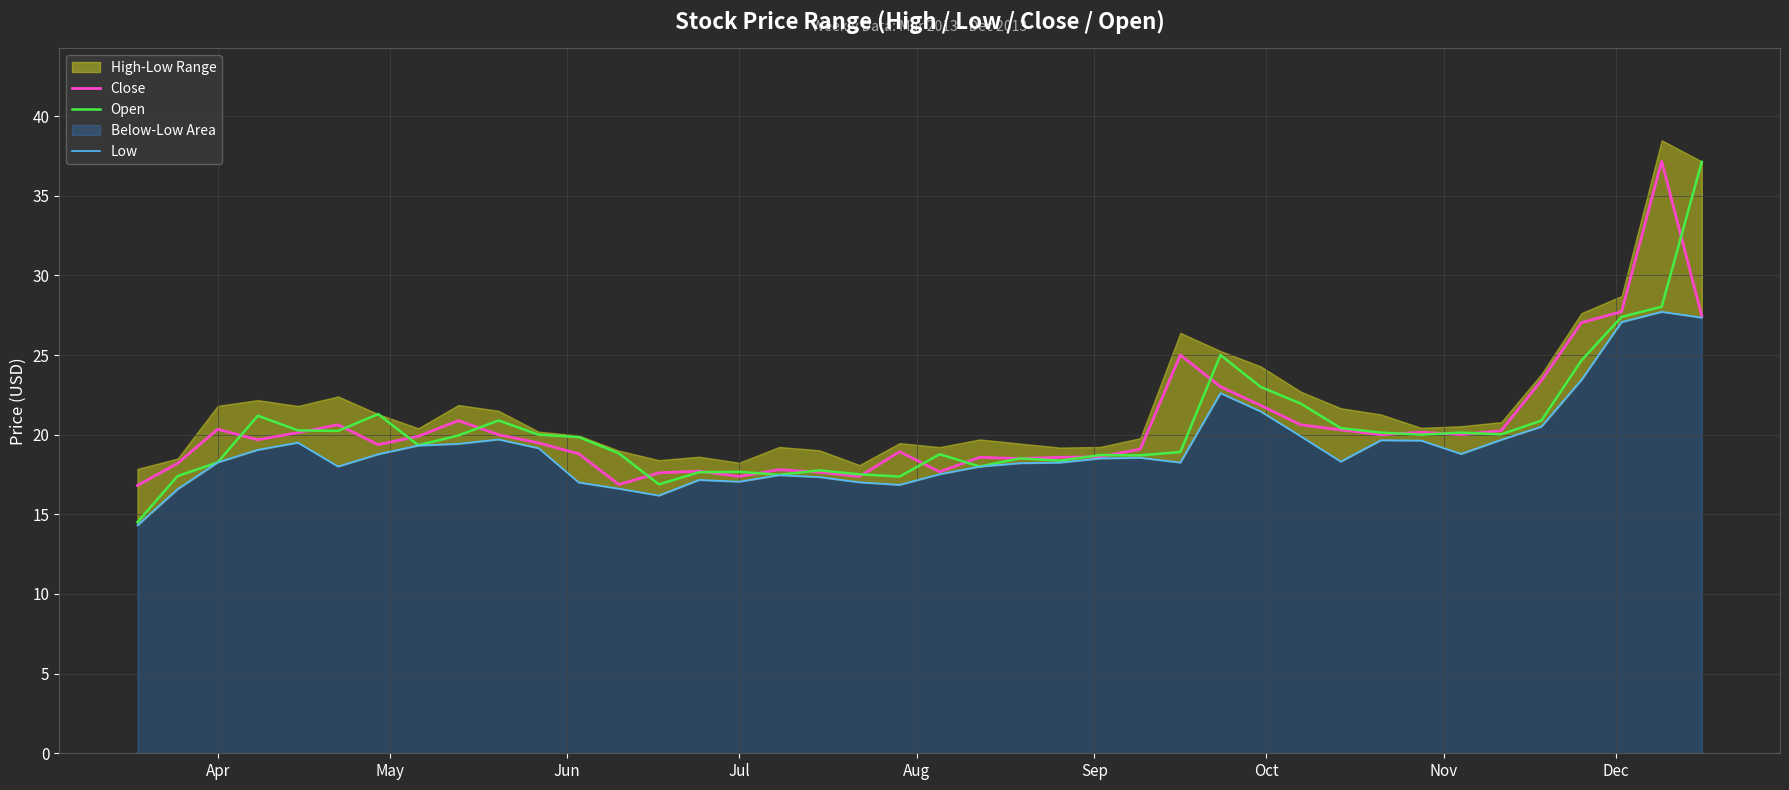

Reading left to right, transcribe all the data shown in this chart.

Close: 16.8	18.2	20.3	19.7	20.1	20.6	19.4	19.9	20.9	20.0	19.5	18.8	16.9	17.6	17.7	17.4	17.8	17.6	17.4	18.9	17.7	18.6	18.5	18.6	18.6	19.1	25.0	23.0	21.8	20.6	20.3	20.0	20.1	20.0	20.2	23.4	27.0	27.7	37.2	27.5
Open: 14.5	17.4	18.3	21.2	20.3	20.2	21.3	19.3	20.0	20.9	20.0	19.9	18.8	16.9	17.6	17.7	17.5	17.8	17.5	17.4	18.8	18.0	18.5	18.4	18.7	18.7	18.9	25.0	23.0	22.0	20.4	20.1	20.0	20.1	20.0	20.9	24.7	27.4	28.0	37.1
Low: 14.3	16.6	18.3	19.0	19.5	18.0	18.8	19.3	19.4	19.7	19.1	17.0	16.6	16.2	17.2	17.0	17.5	17.3	17.0	16.9	17.5	18.0	18.2	18.2	18.5	18.5	18.2	22.6	21.5	19.9	18.3	19.6	19.6	18.8	19.7	20.5	23.4	27.1	27.7	27.4